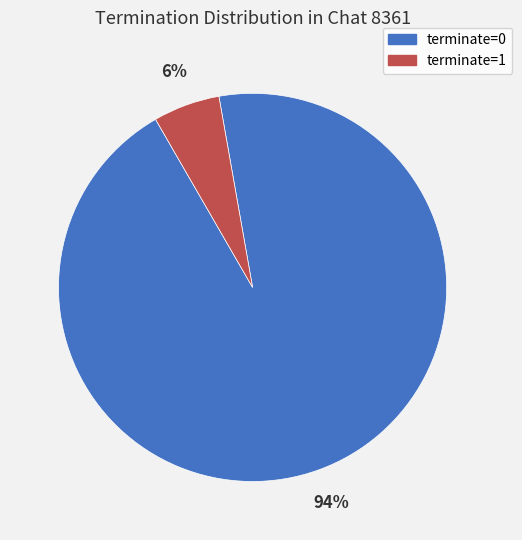

True or false: terminate=0 accounts for 99% of the total.

False